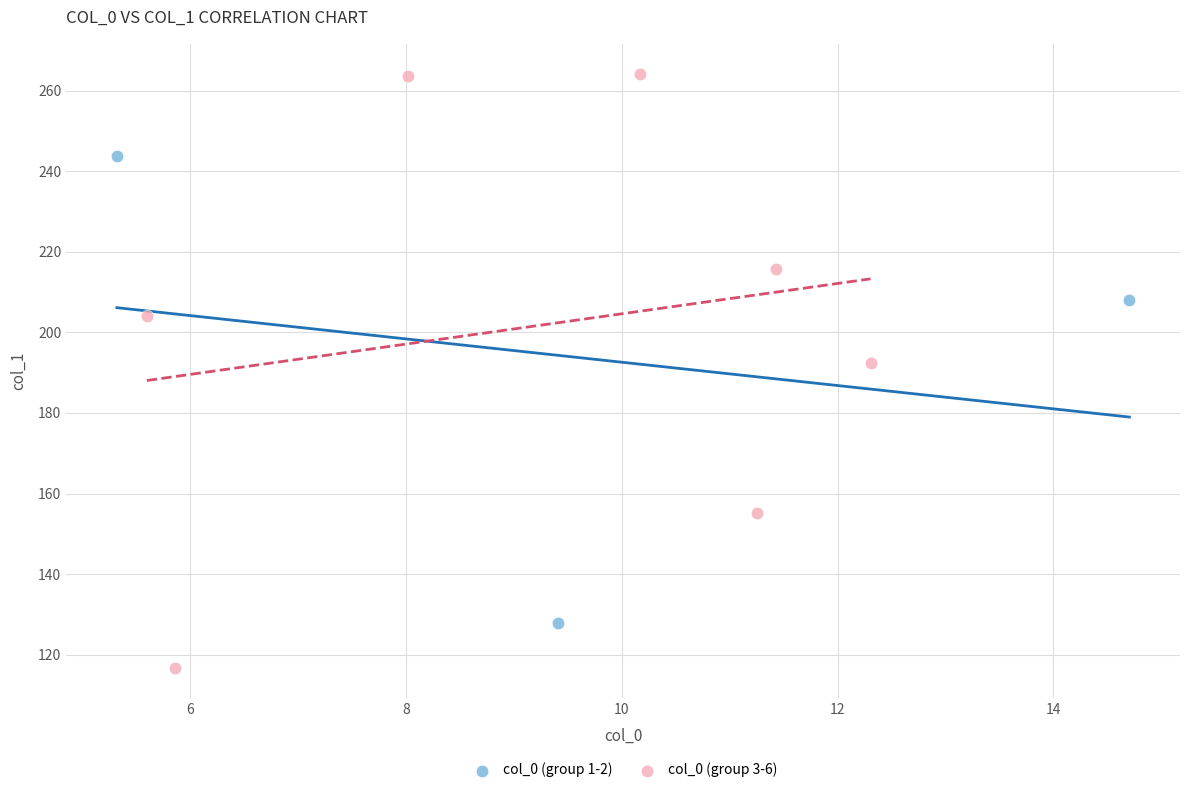

Which series reaches the maximum Y coordinate?

col_0 (group 3-6)